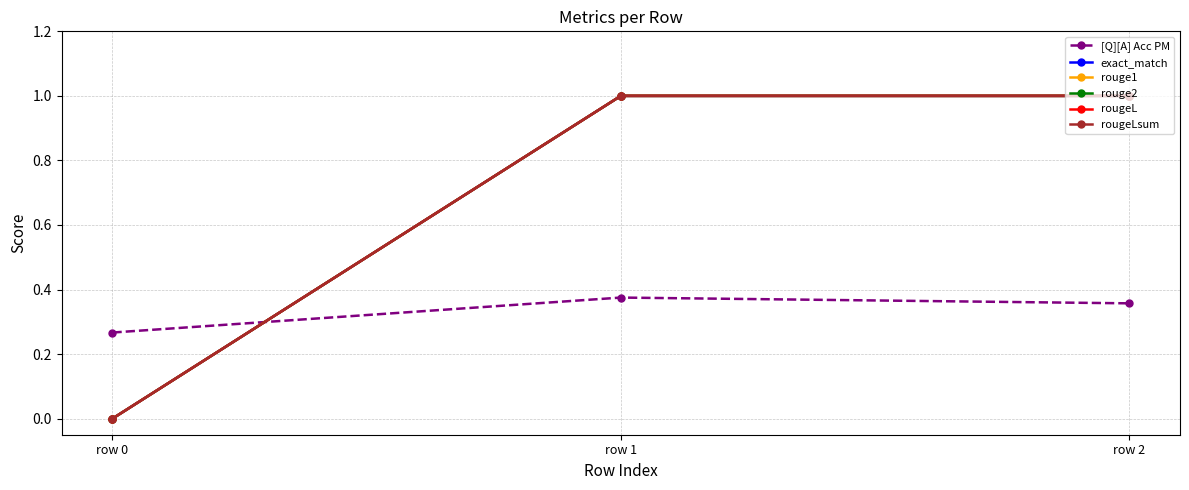

Is this an area chart (filled region under the line)?

No